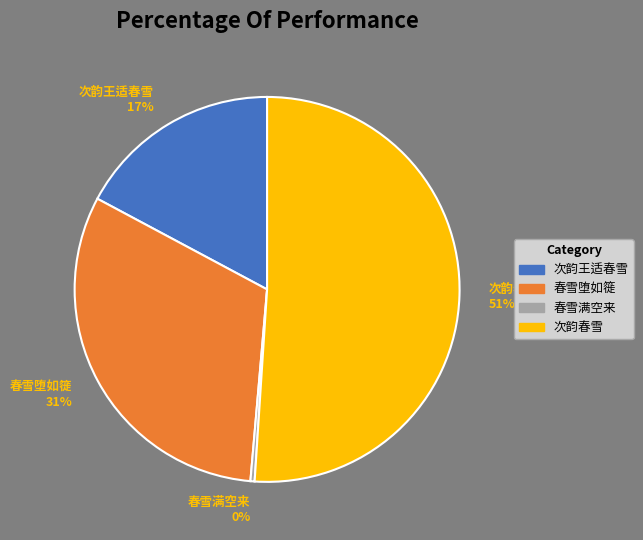

How many slices are in this pie chart?

4